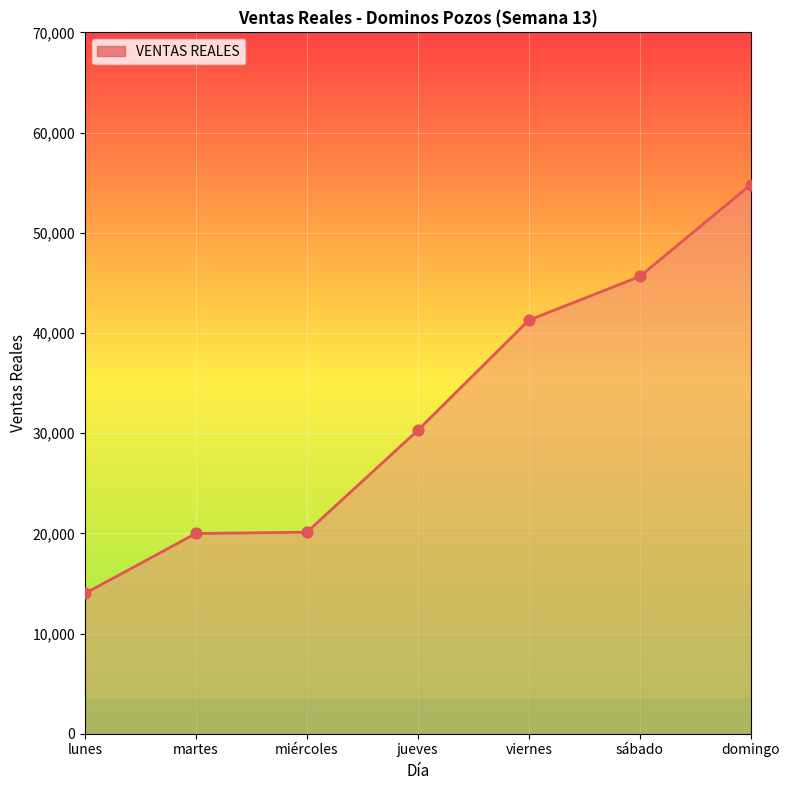

What is the change in value from lunes to martes?

+5988.0